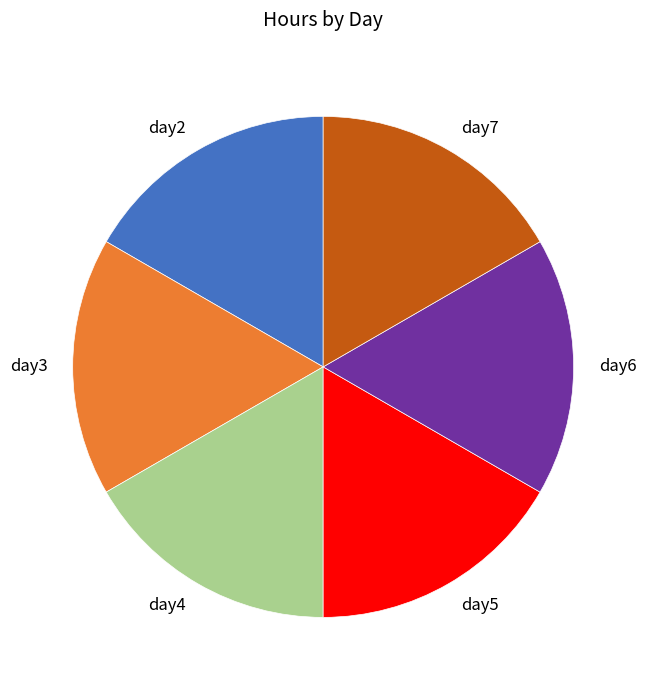

True or false: day6 accounts for 17% of the total.

True